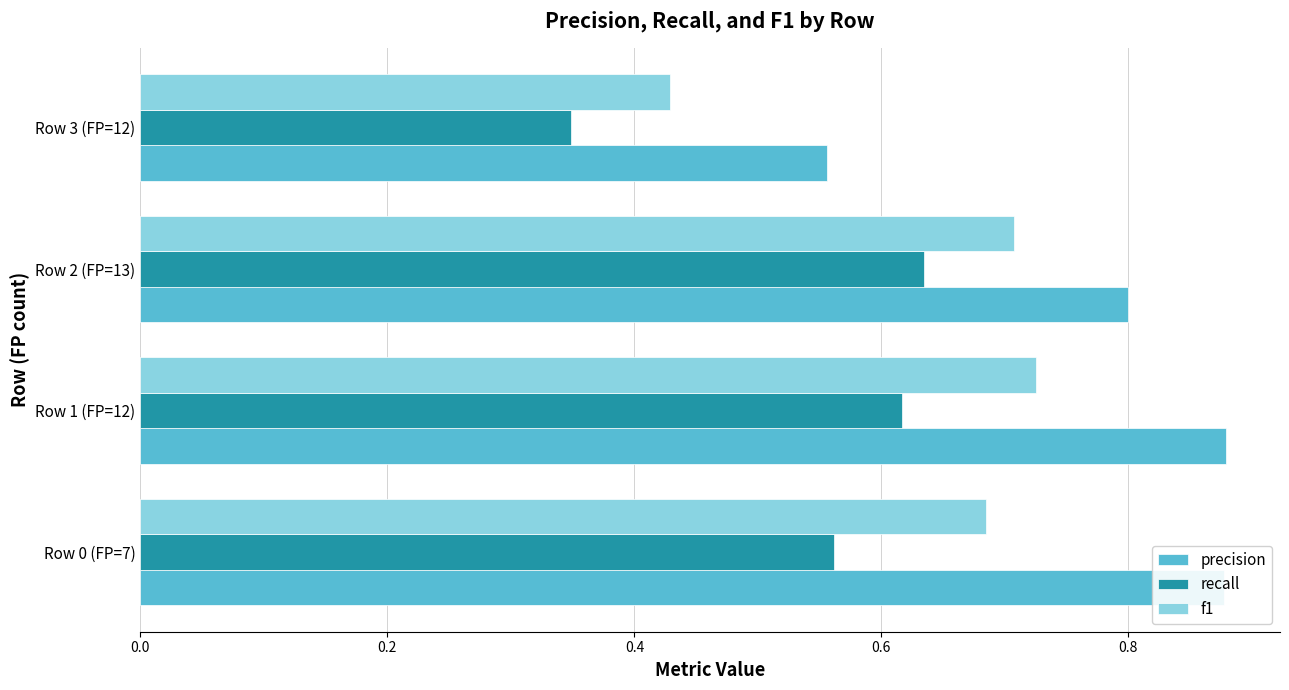

Is it true that f1 equals 0.3 at Row 0 (FP=7)?

False